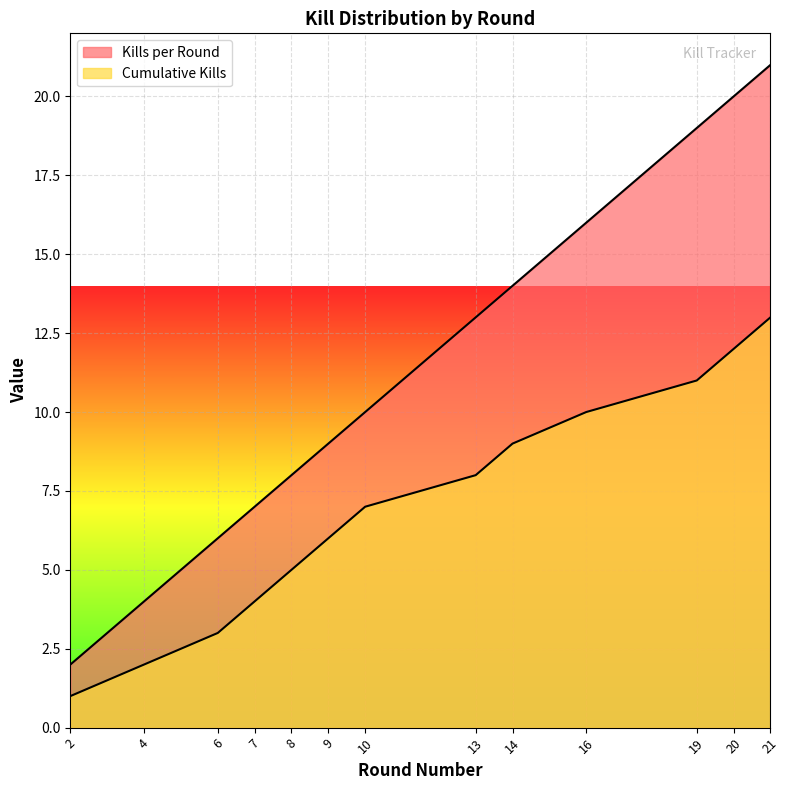

Rank the series at 16 from lowest to highest value.

Cumulative Kills, Kills per Round